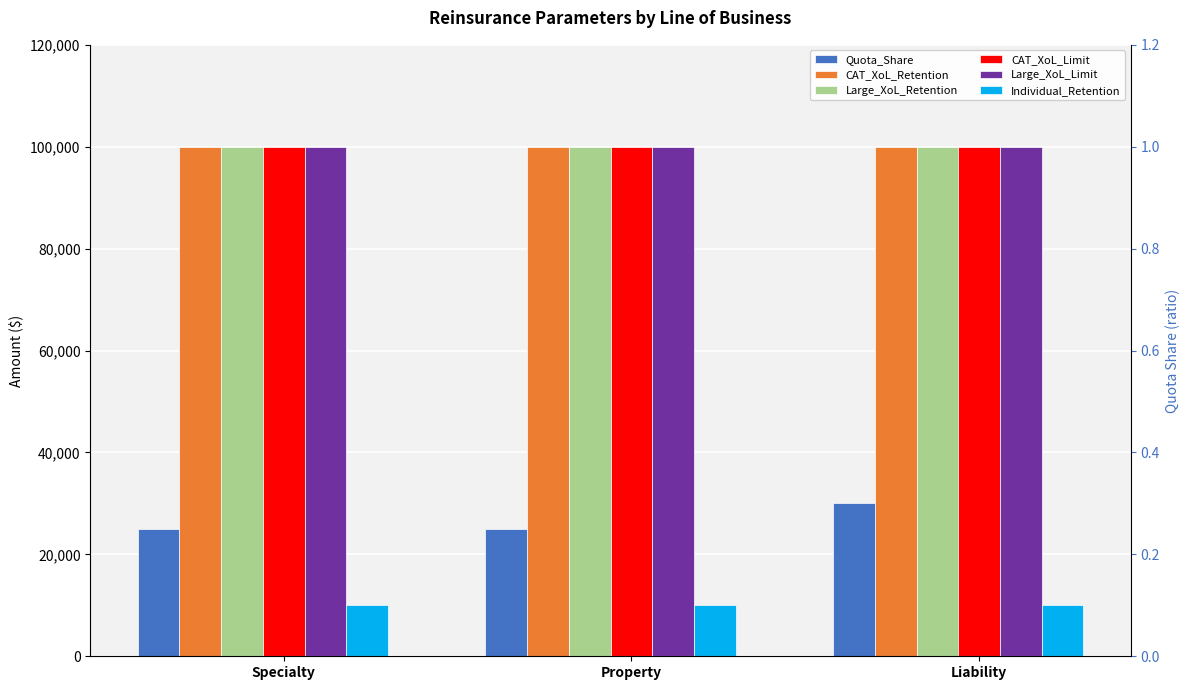

What is the greatest value displayed?

100000